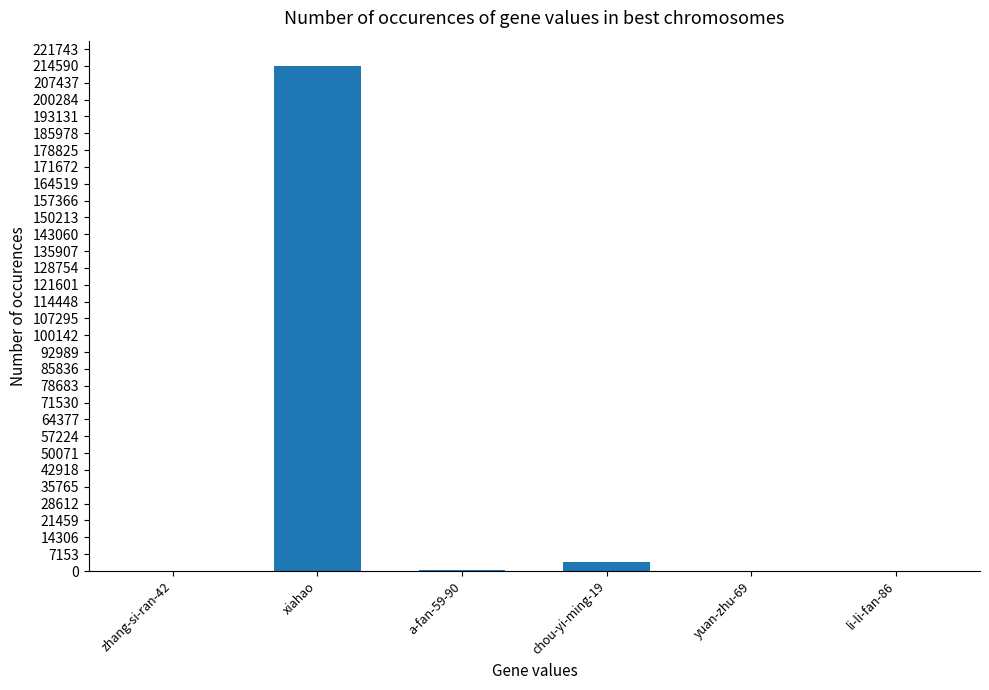

What is the sum of all values?

218969